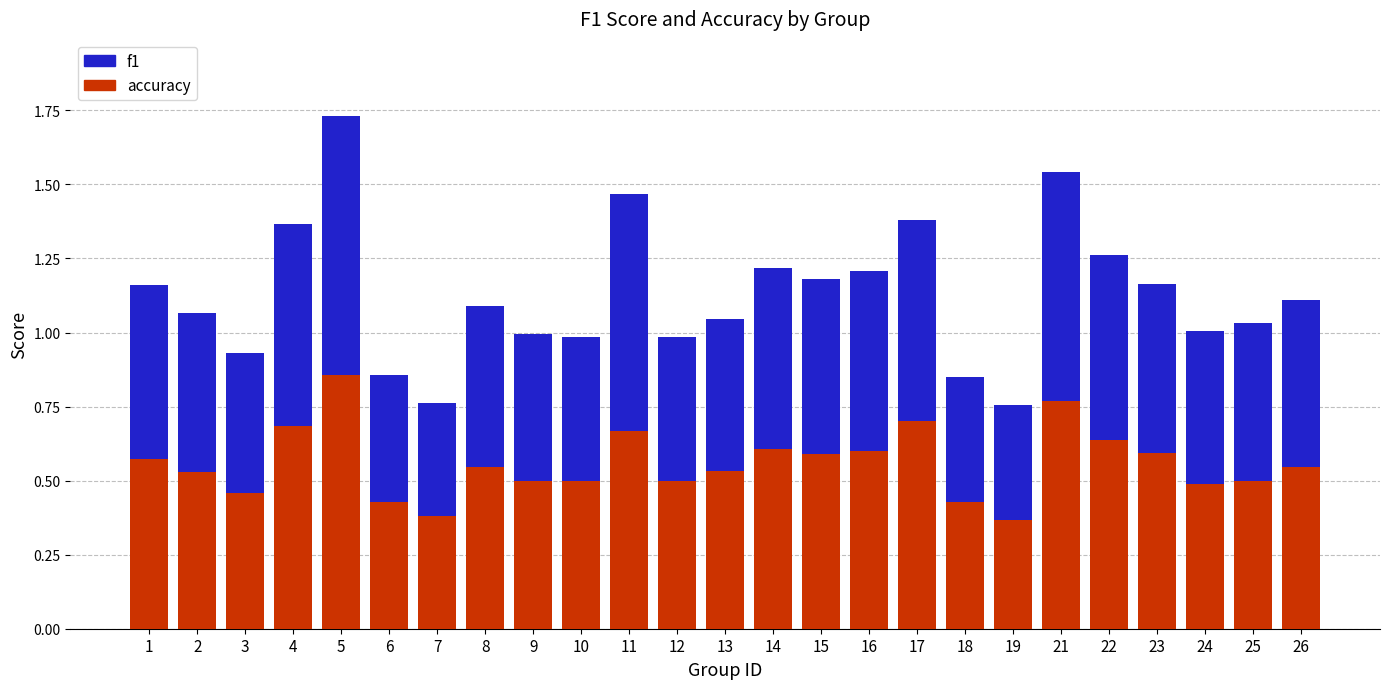

At which category is the sum across all series the highest?

5